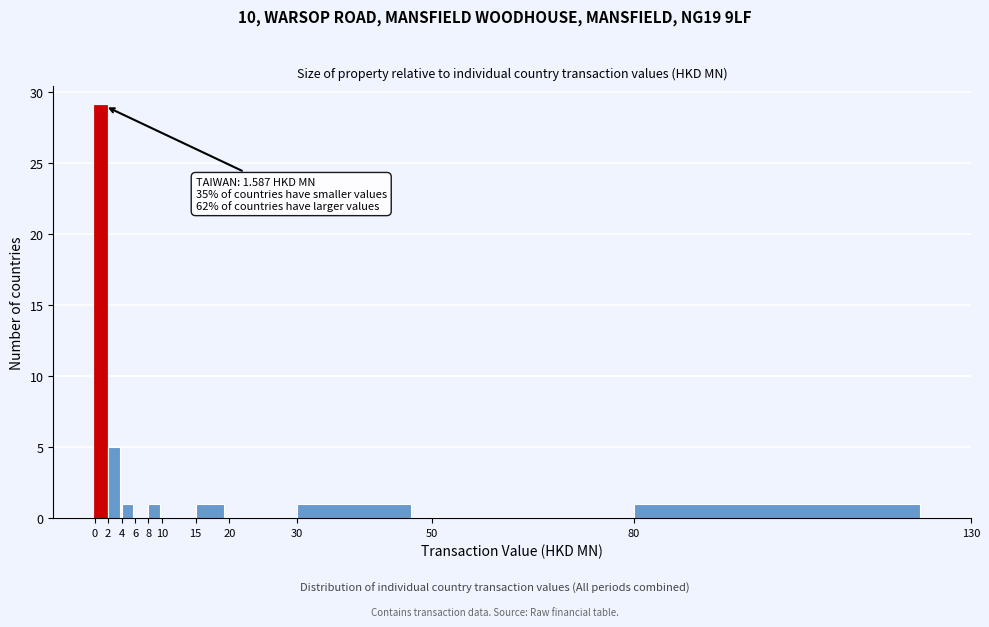

Which range on the x-axis has the tallest bar?

0 to 2